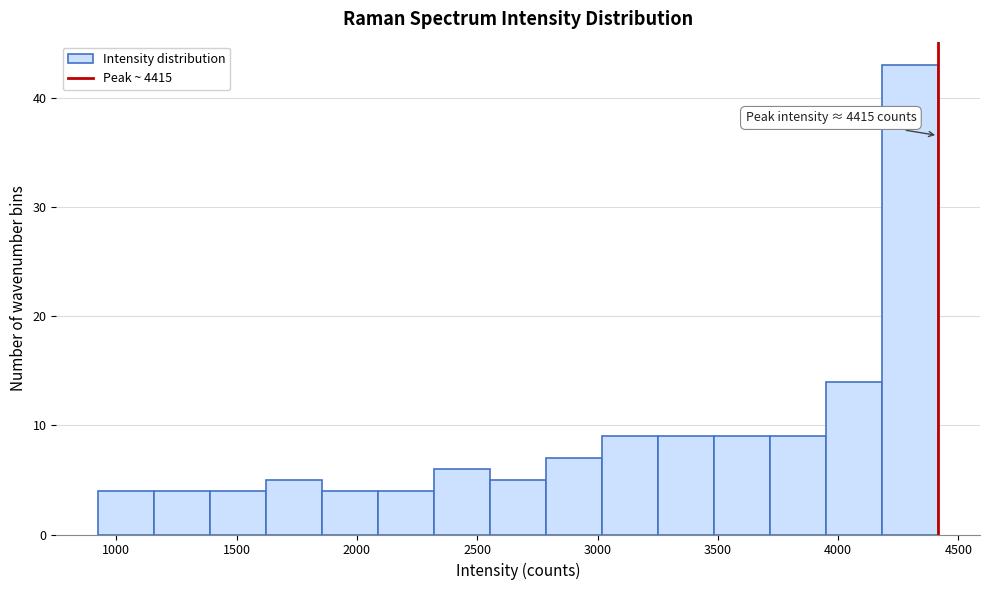

Which range on the x-axis has the tallest bar?

4200 to 4400